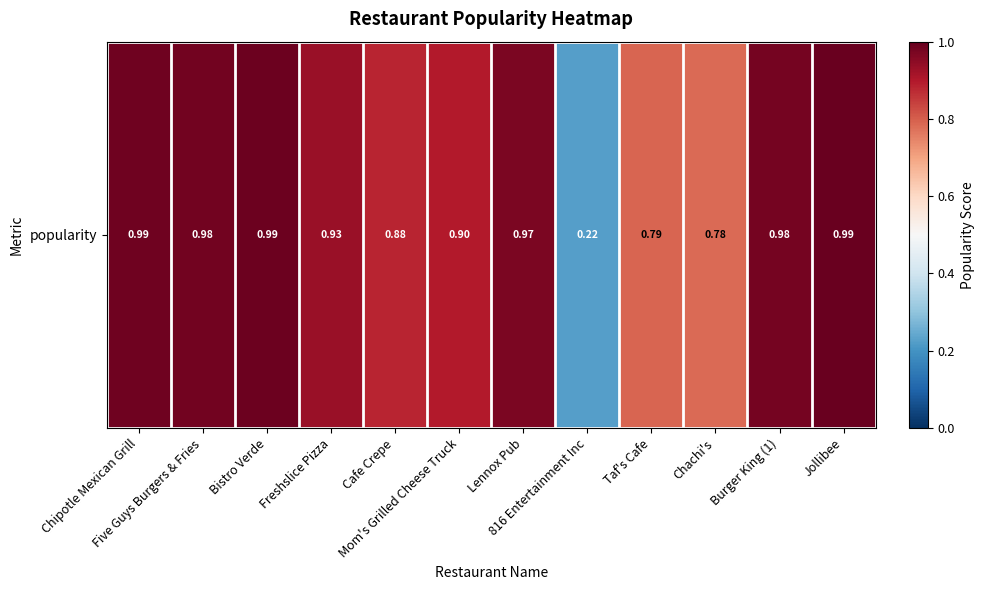

Is it true that the value at Cafe Crepe is 0.3?

False